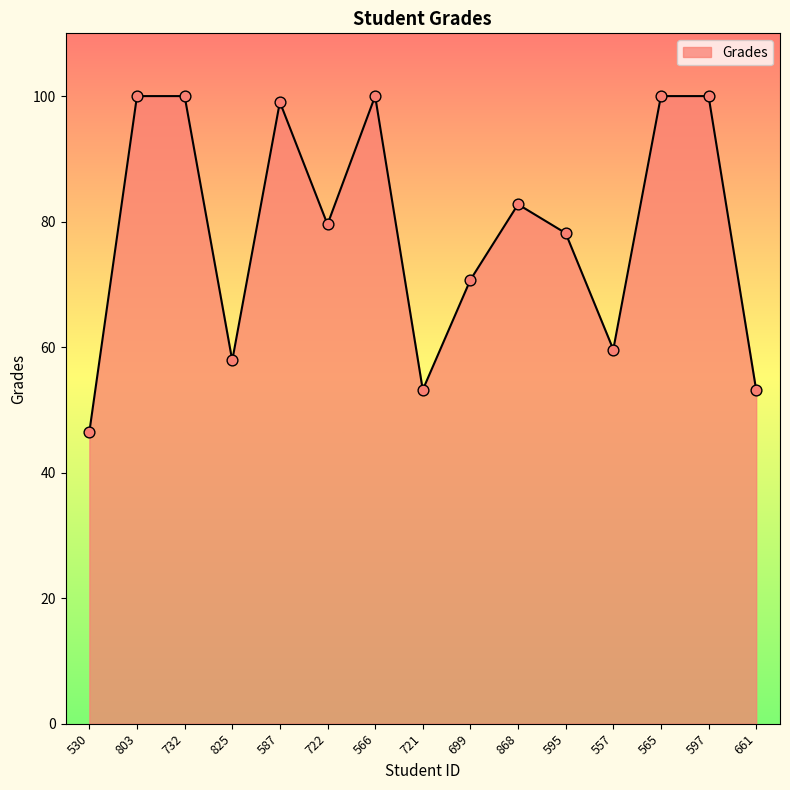

Between 530 and 587, which is larger?

587